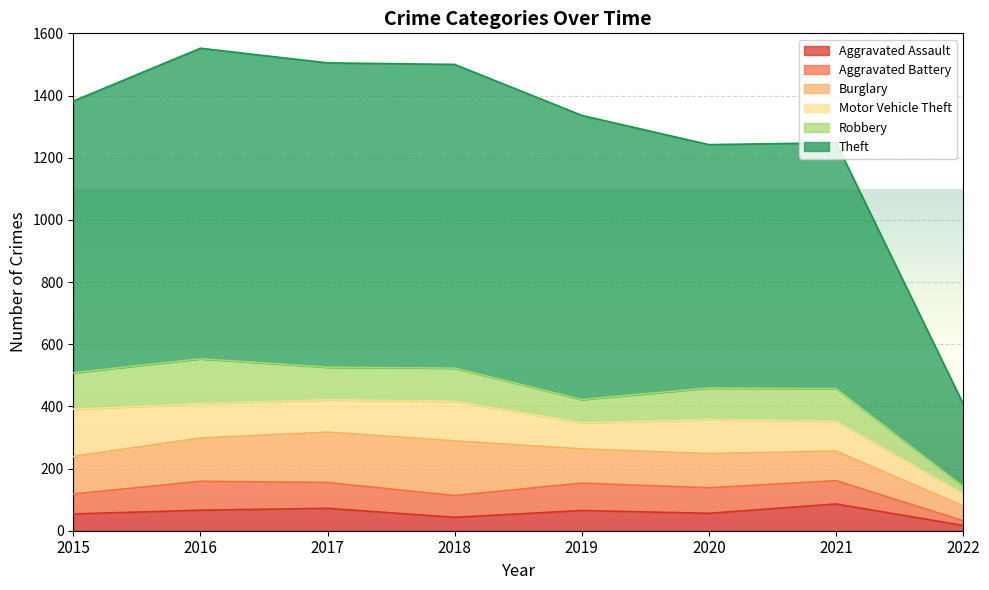

What is the smallest value displayed?

15